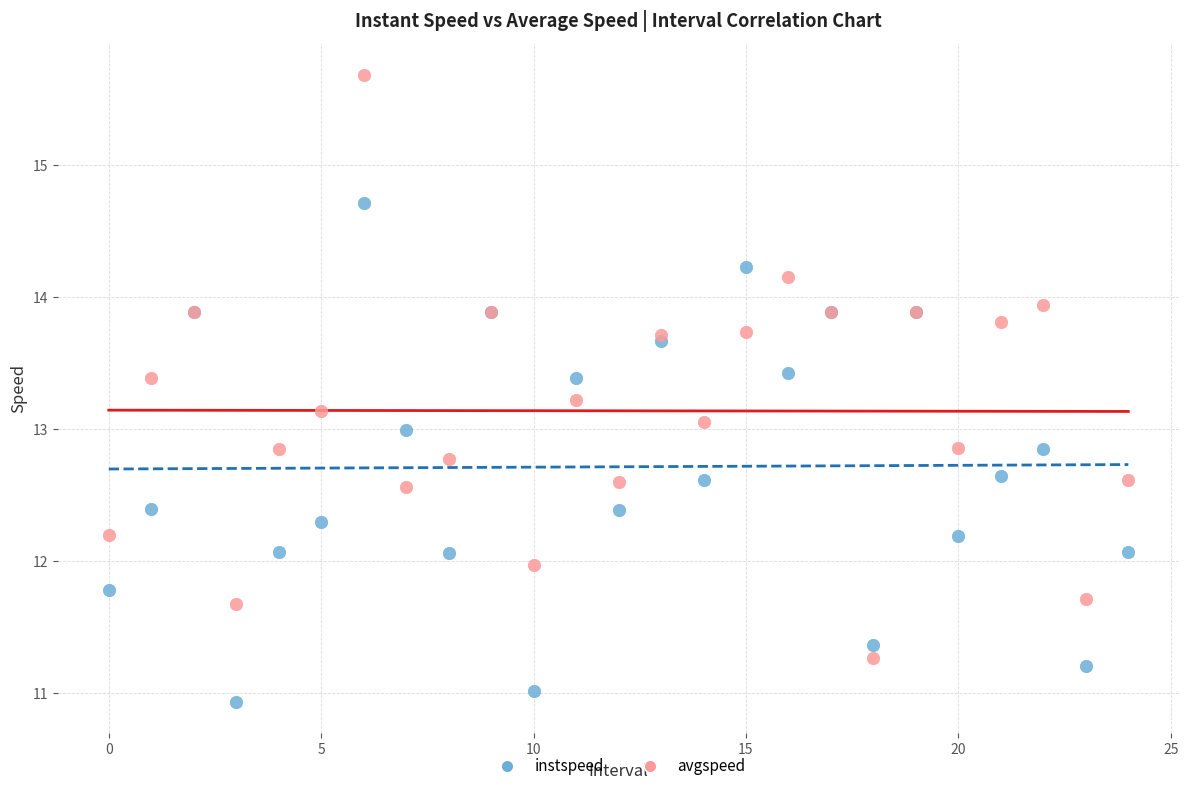

Which series has the widest spread of Y values?

avgspeed